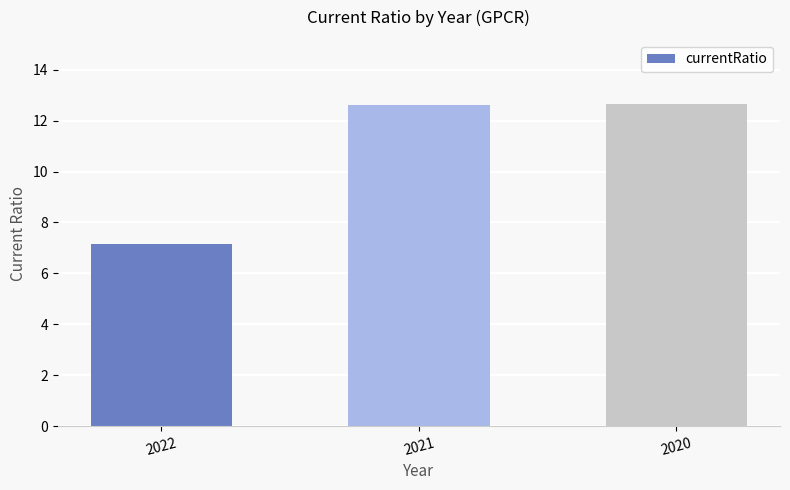

What is the ratio of the value at 2022 to the value at 2020?

0.6